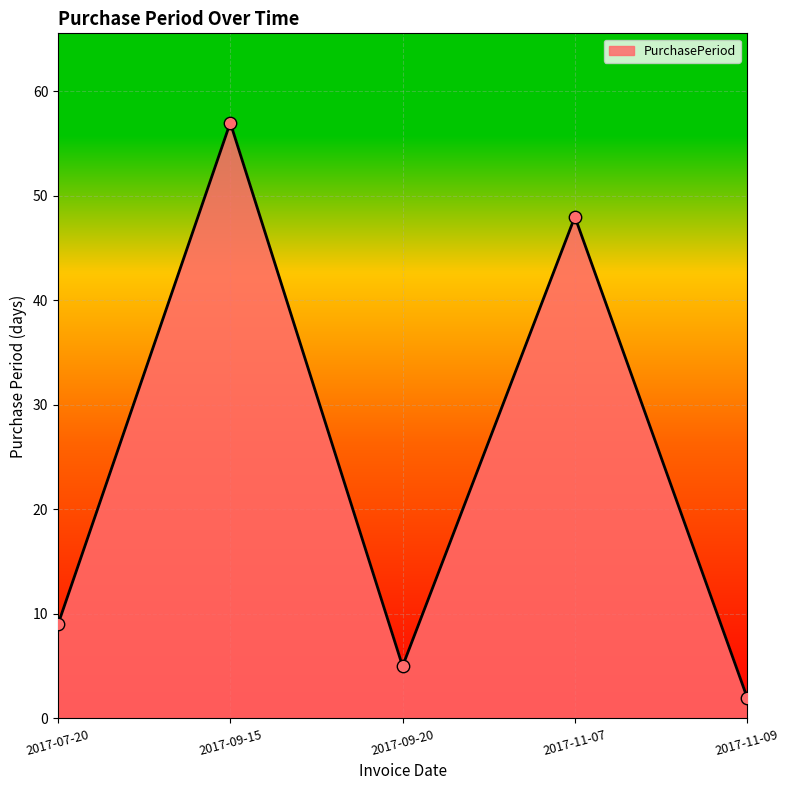

Approximately how many times larger is the value at 2017-09-15 compared to 2017-09-20?

11.4